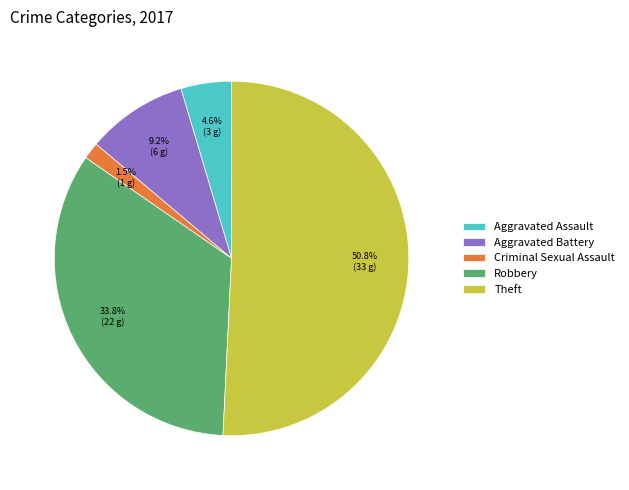

True or false: Robbery accounts for 34% of the total.

True